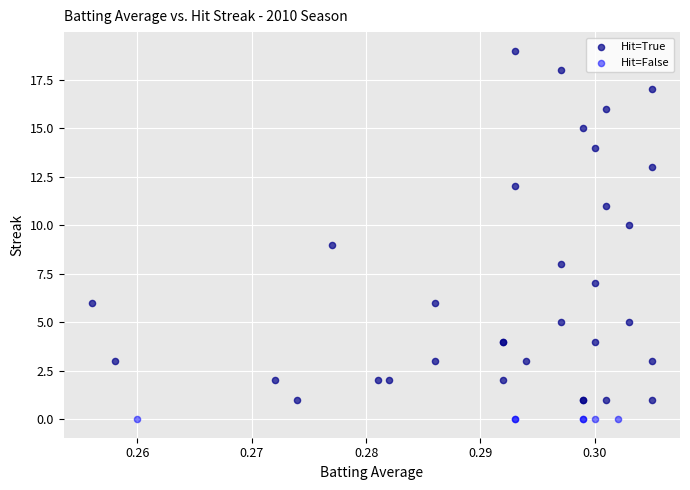

What are all the series names shown in the legend?

Hit=True, Hit=False